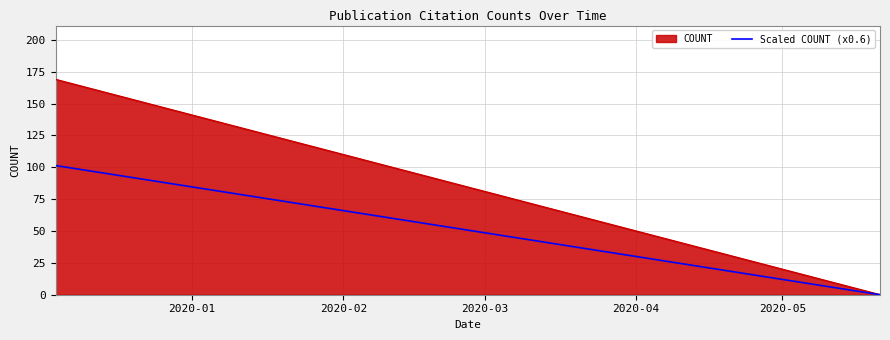

Which series has the widest spread of values?

COUNT